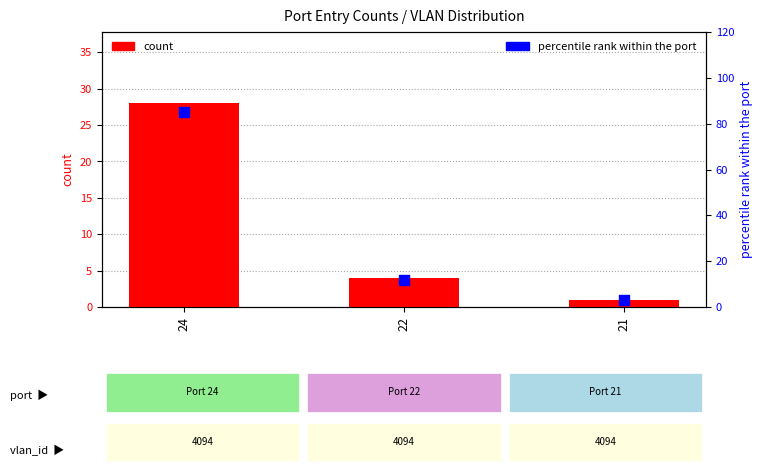

What are all the series names shown in the legend?

count, percentile rank within the port